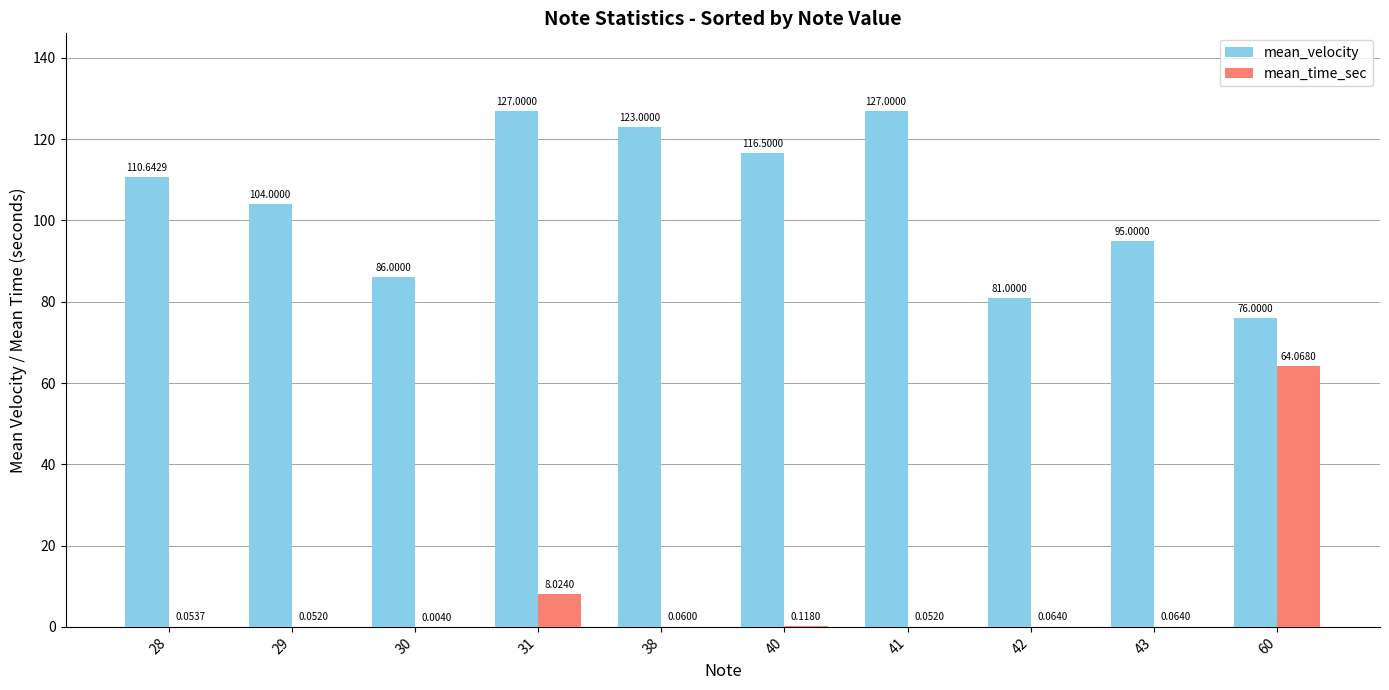

The mean_velocity series shows 162.5 at 40. True or false?

False